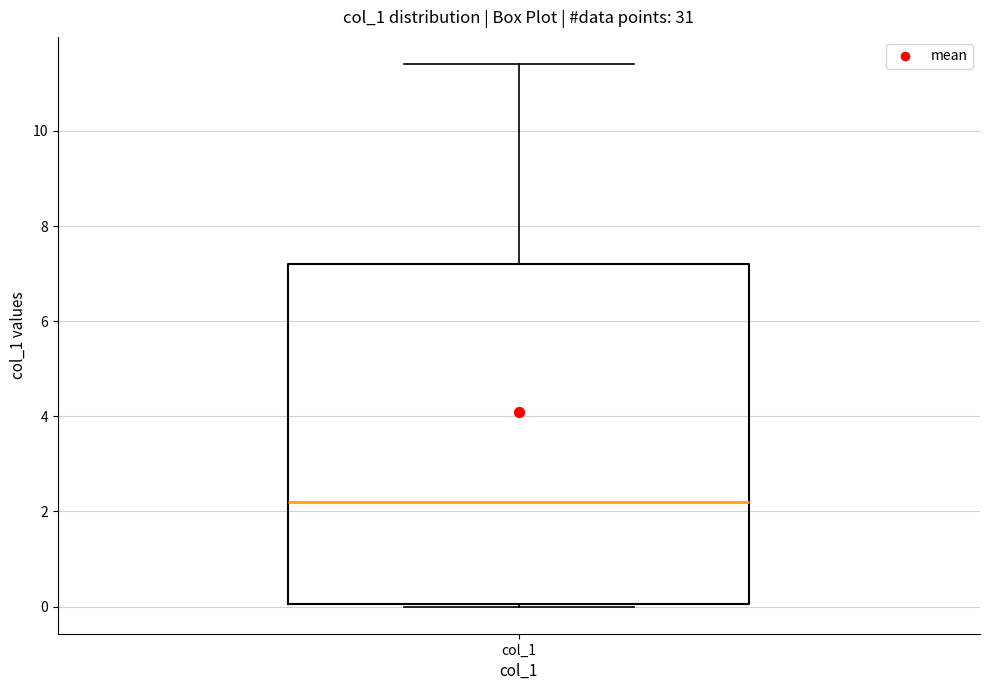

Transcribe this box plot: give where the median line is, the range the box spans, and where the two whiskers end, as read against the y-axis. The values are not printed on the chart, so give them approximately, as read against the axis.

median 2.2, box 0.0 to 7.2, whiskers 0.0 to 11.4